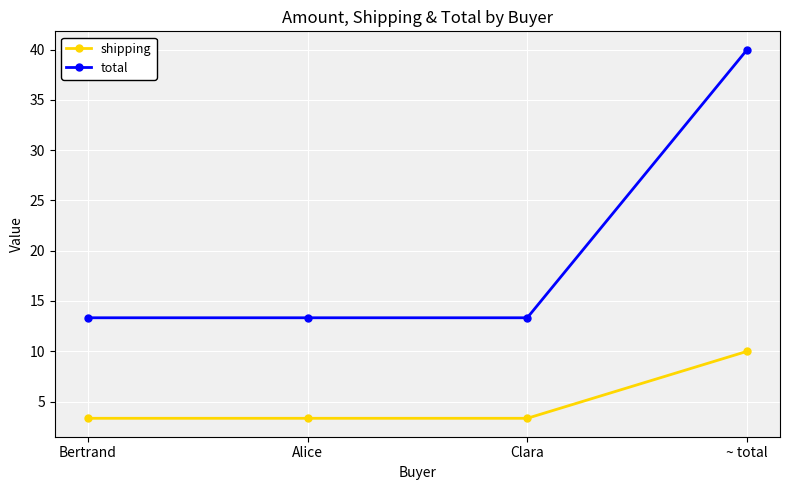

What are all the series names shown in the legend?

shipping, total